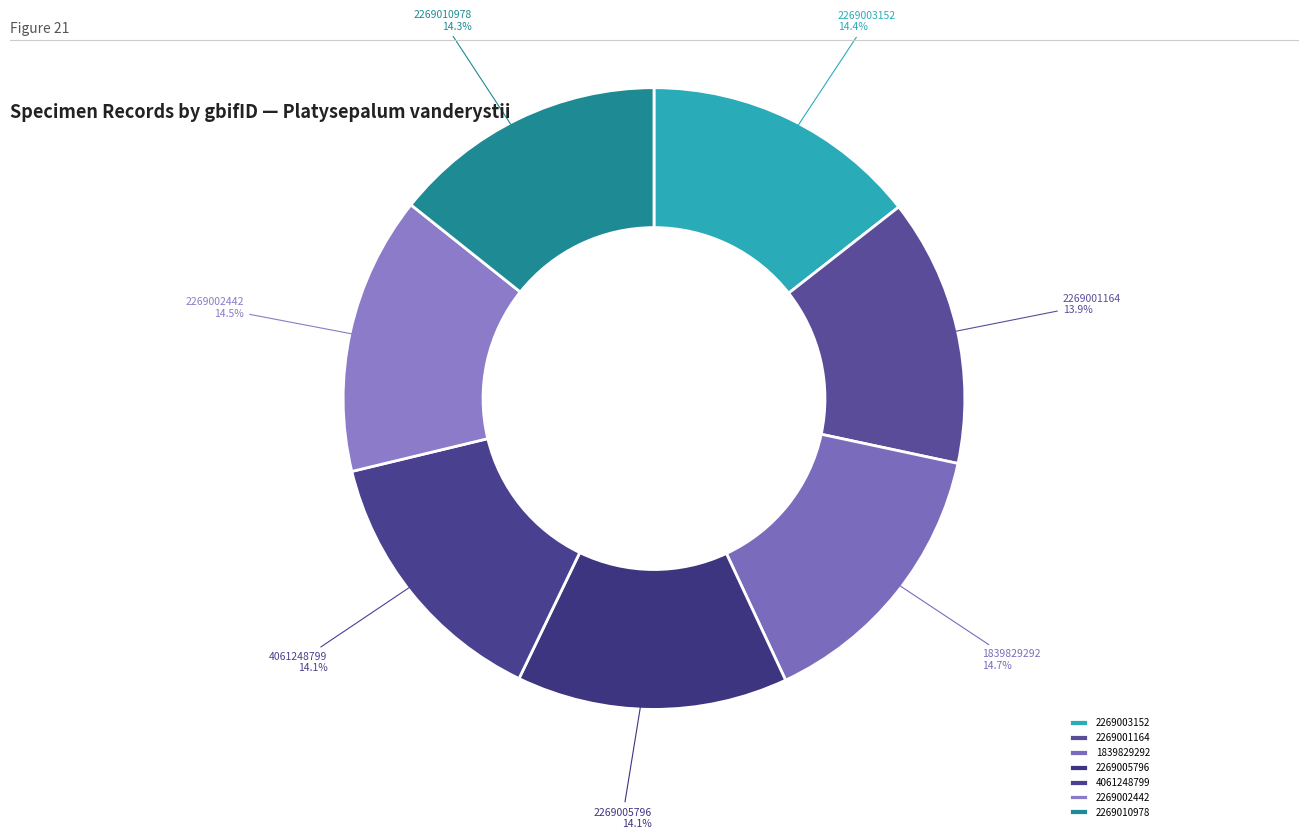

What is the ratio of the value at 2269002442 to the value at 2269001164?

1.0